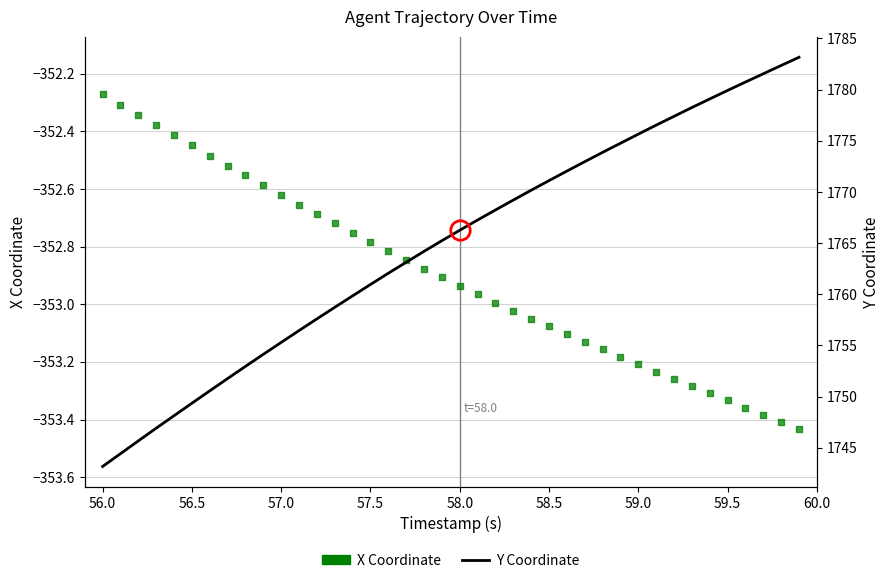

At how many categories does at least one series exceed -337?

40